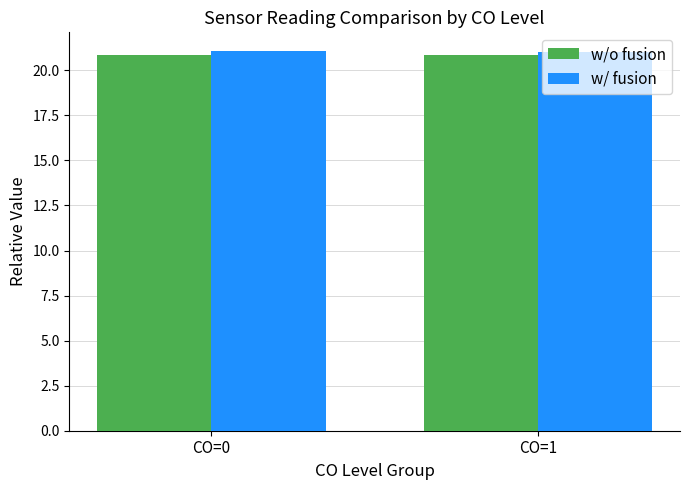

What is the value of the w/o fusion bar at the 1st from the left?

20.8